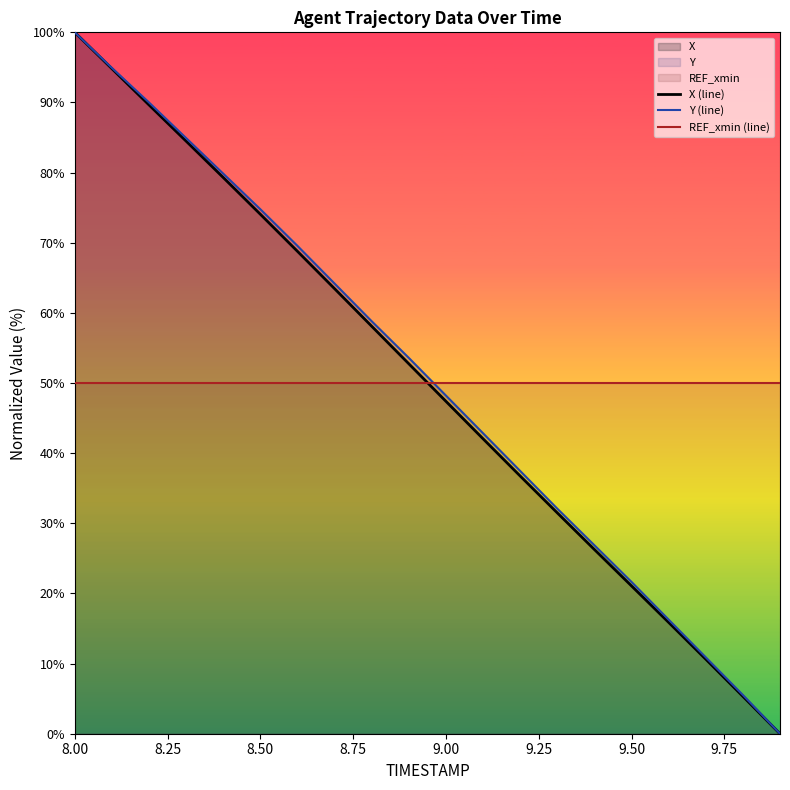

What is the spread (max minus min) of values at 8.50?

24.8